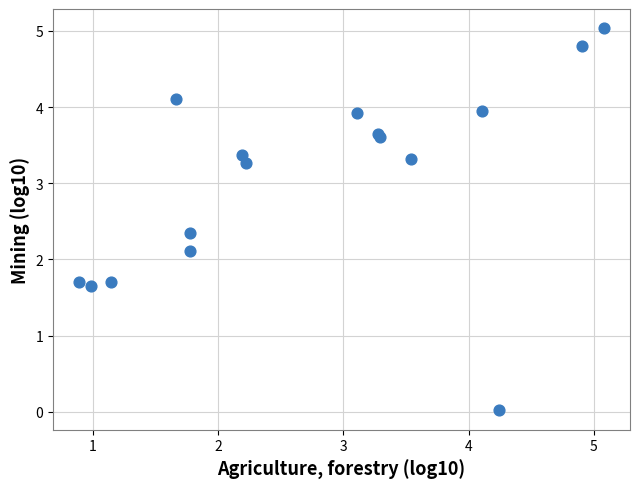

What Y value in the scatter plot is closest to 2?

2.1